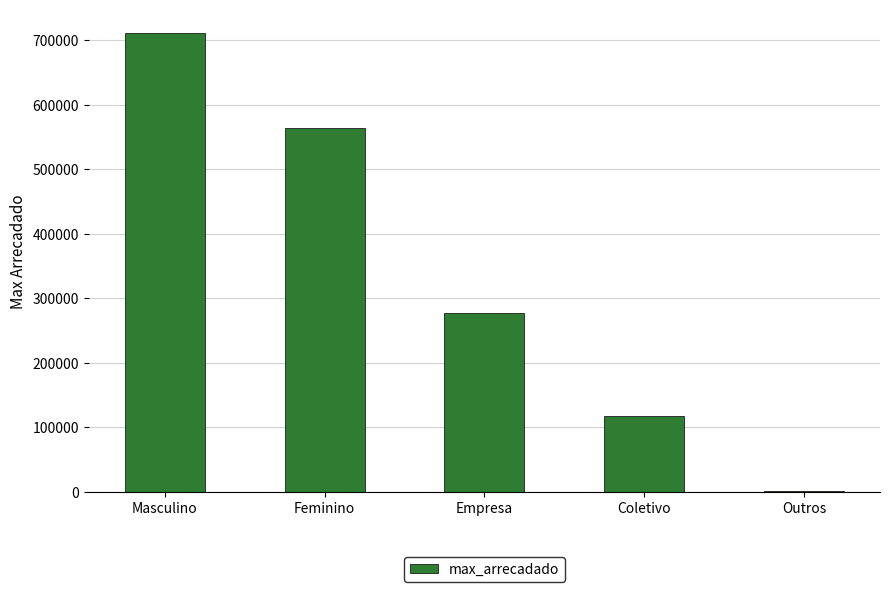

How many series are shown in this chart?

1